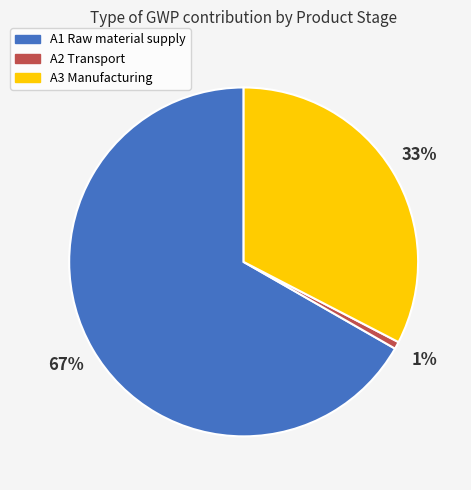

Count the number of slices in the pie.

3